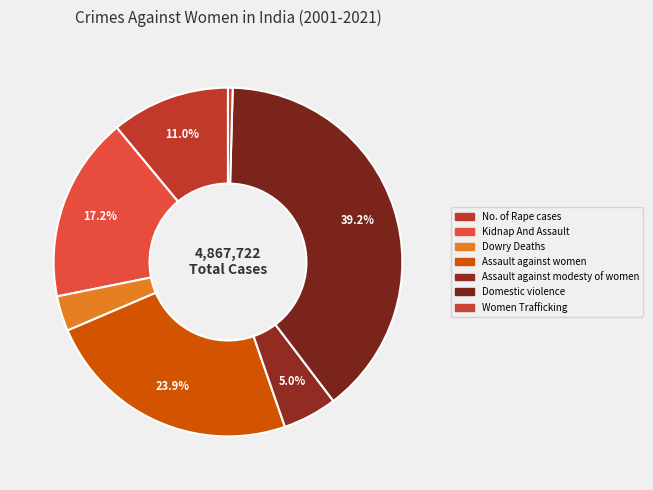

Combined, do No. of Rape cases and Assault against women account for over 50%?

No